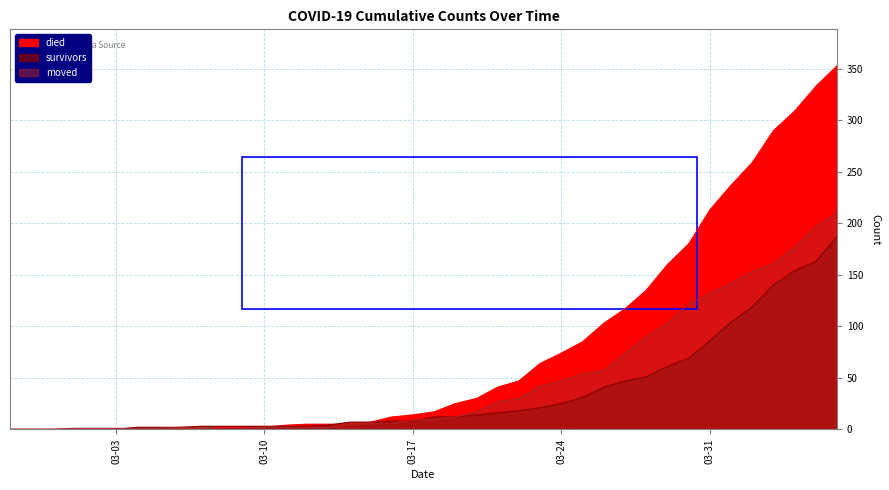

What is the difference between the maximum and minimum values in the moved series?

210